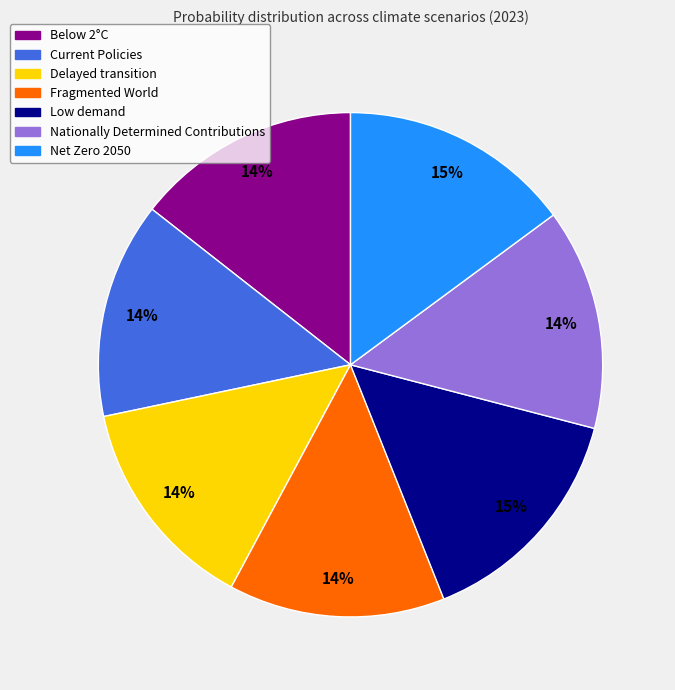

To the nearest percent, what is the combined percentage of Below 2°C and Fragmented World?

28%